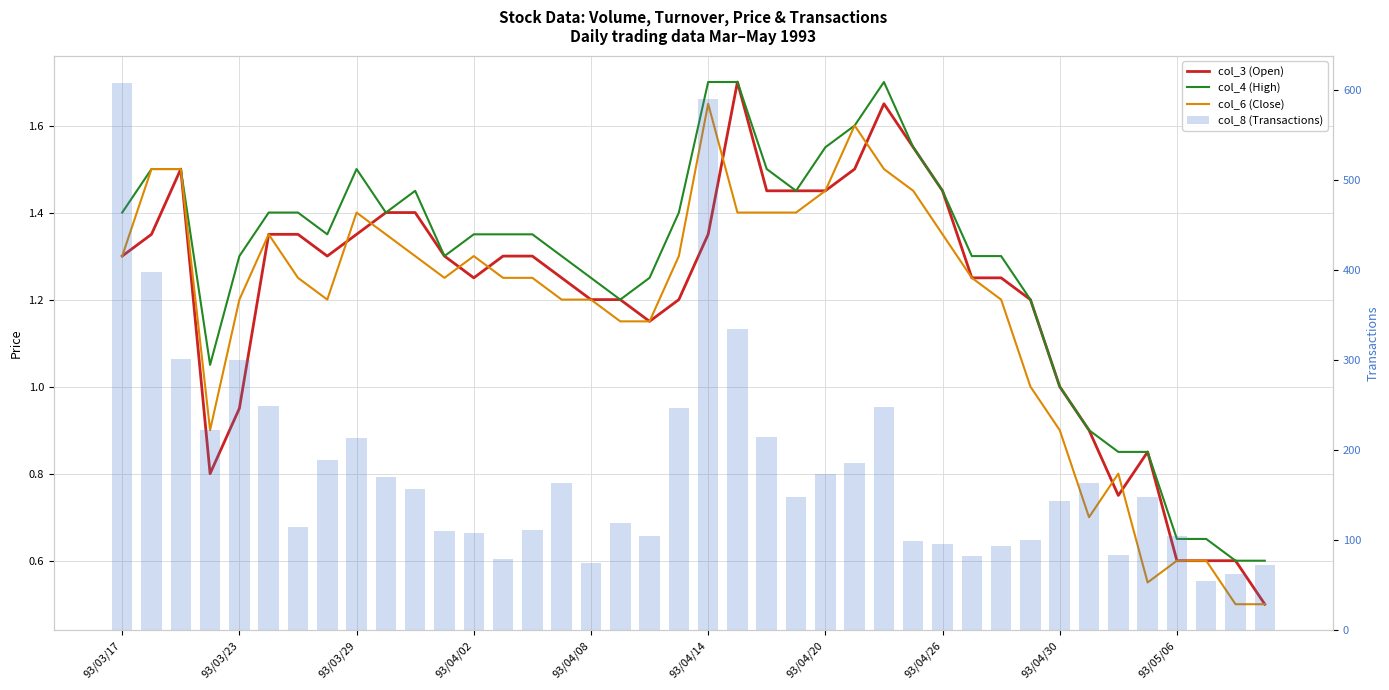

What is the sum of the col_4 (High) values at 30 and 38?

1.9